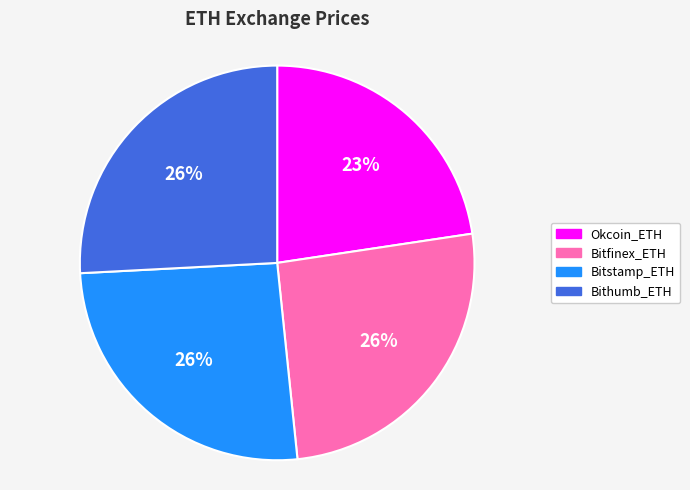

Do Bitstamp_ETH and Okcoin_ETH together represent more than half of the pie?

No